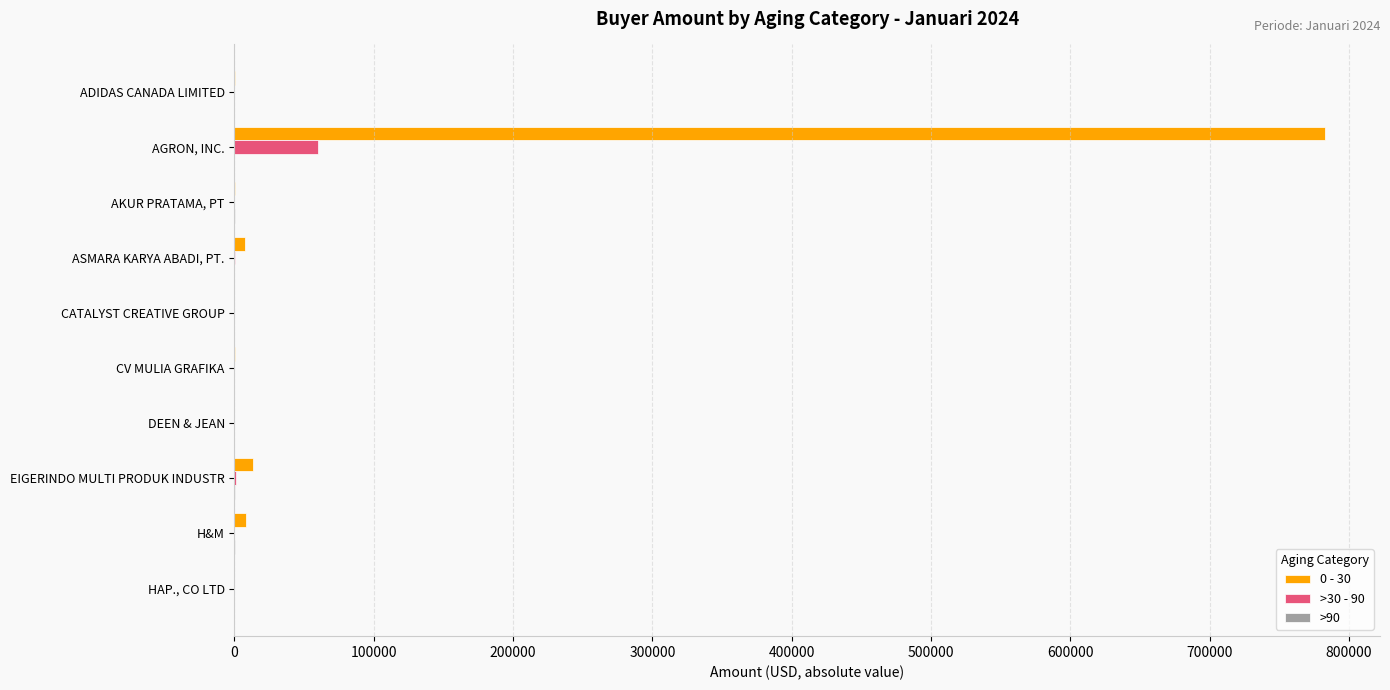

What is the highest value of the 0 - 30 series?

783167.2